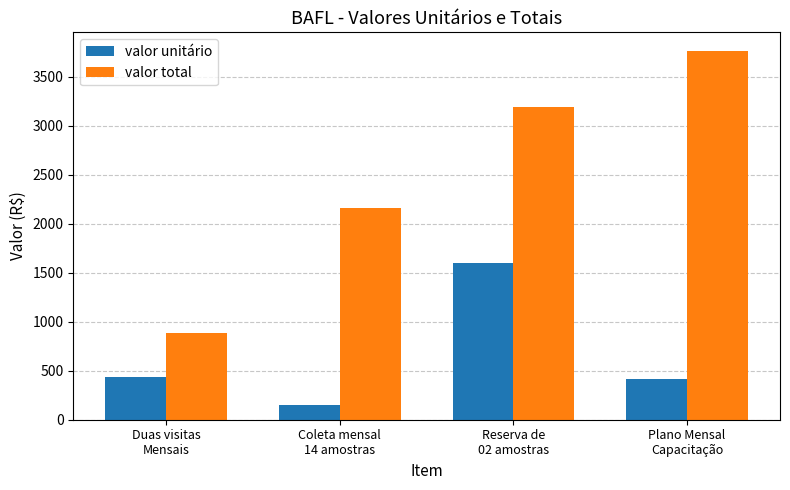

What is the smallest value displayed?

154.1